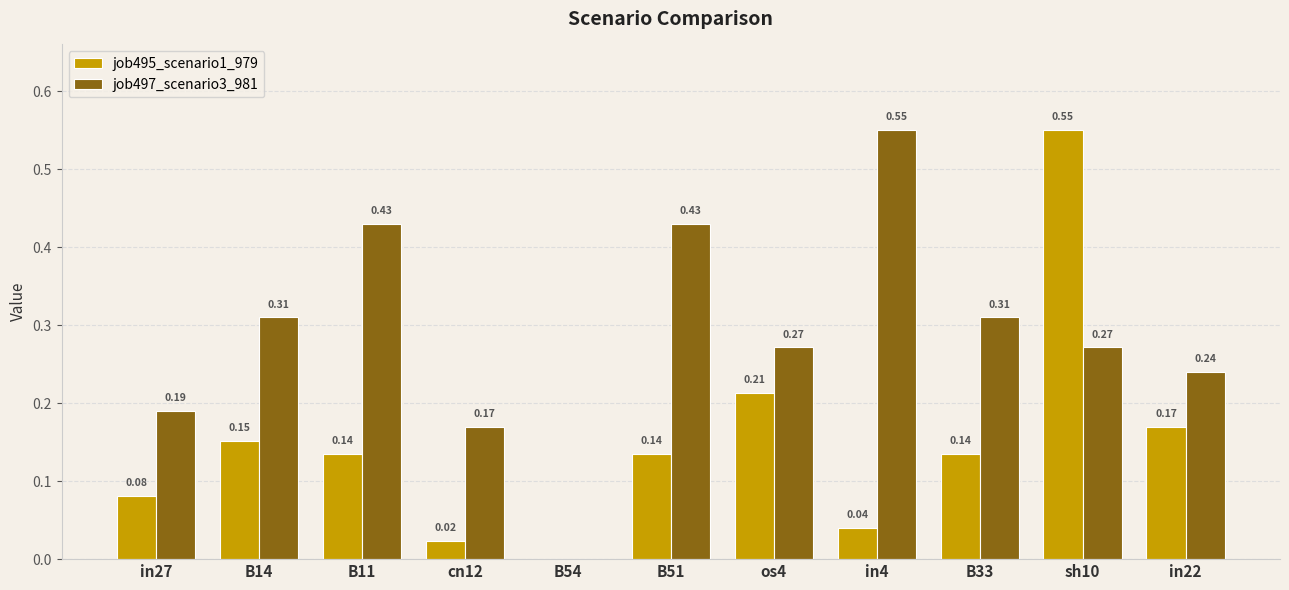

Between in4 and in22, which series saw the biggest shift?

job497_scenario3_981